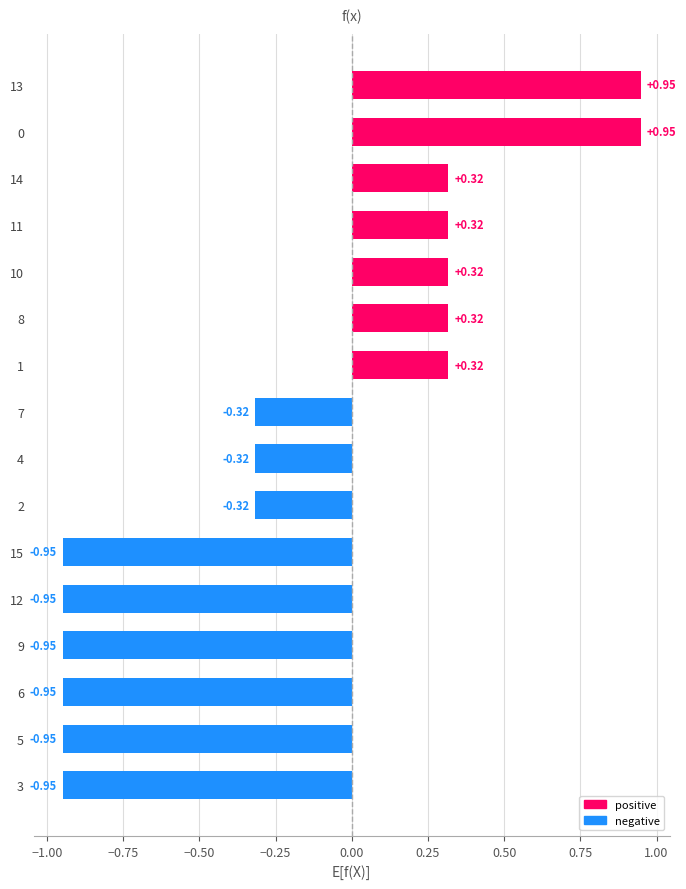

What is the sum of the values at 11 and 9?

-0.6